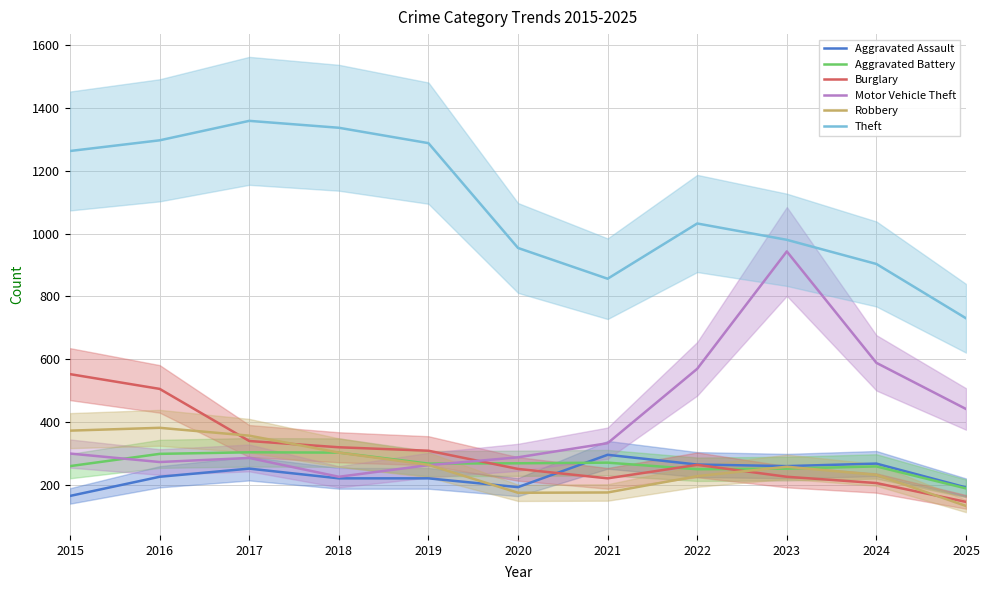

The Burglary series shows 387 at 2023. True or false?

False